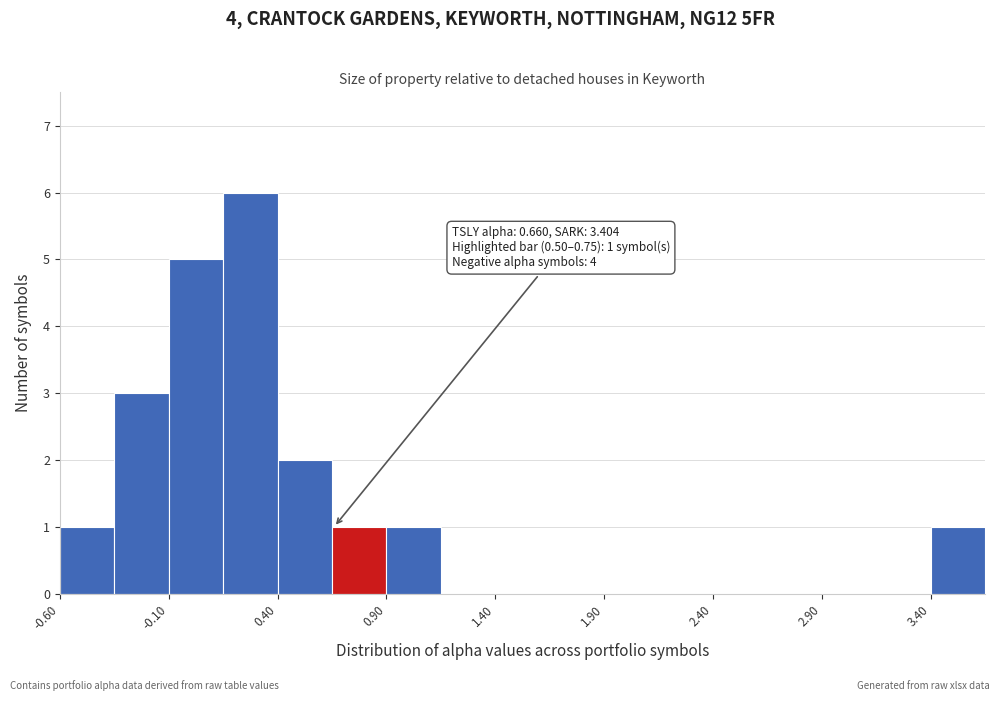

Over which range of the x-axis is the bar tallest?

0.15 to 0.40